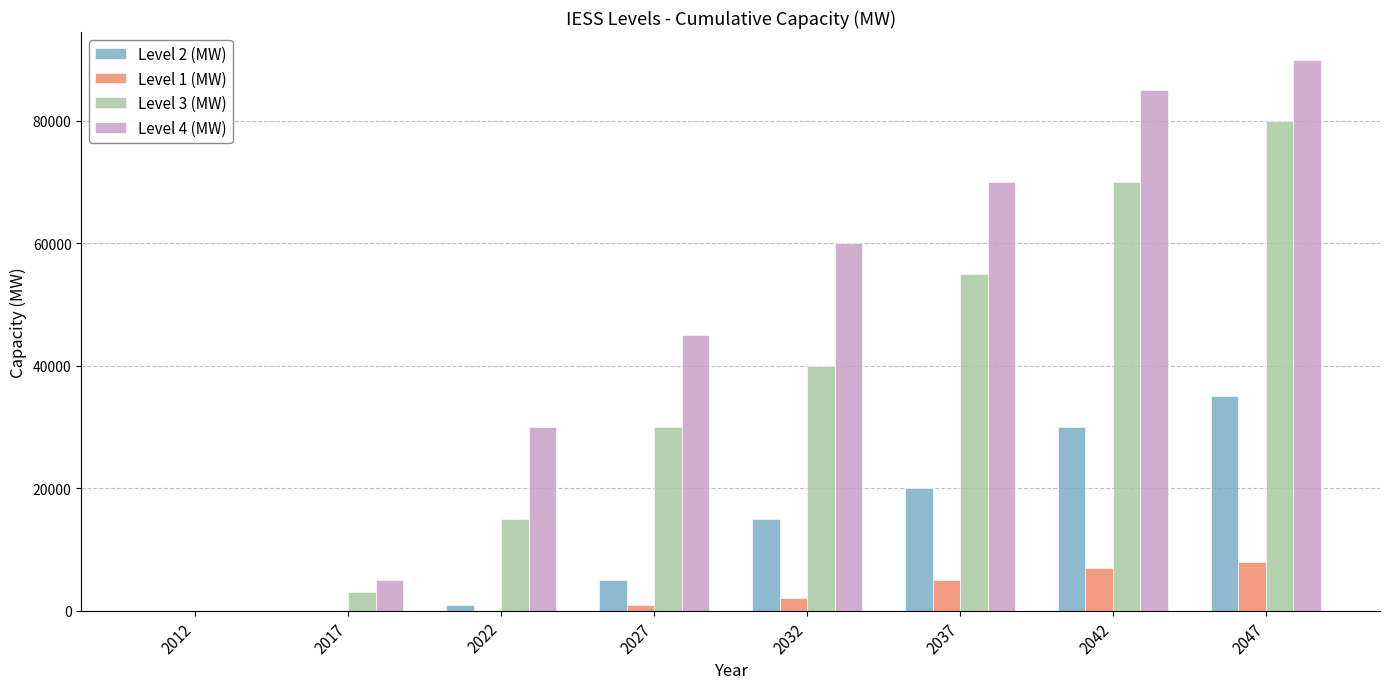

Where is Level 1 (MW) nearest to the value 4000?

2037